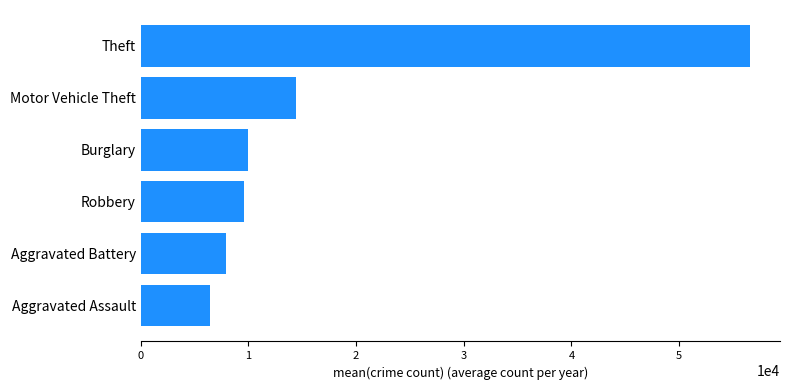

Are the bars horizontal?

Yes